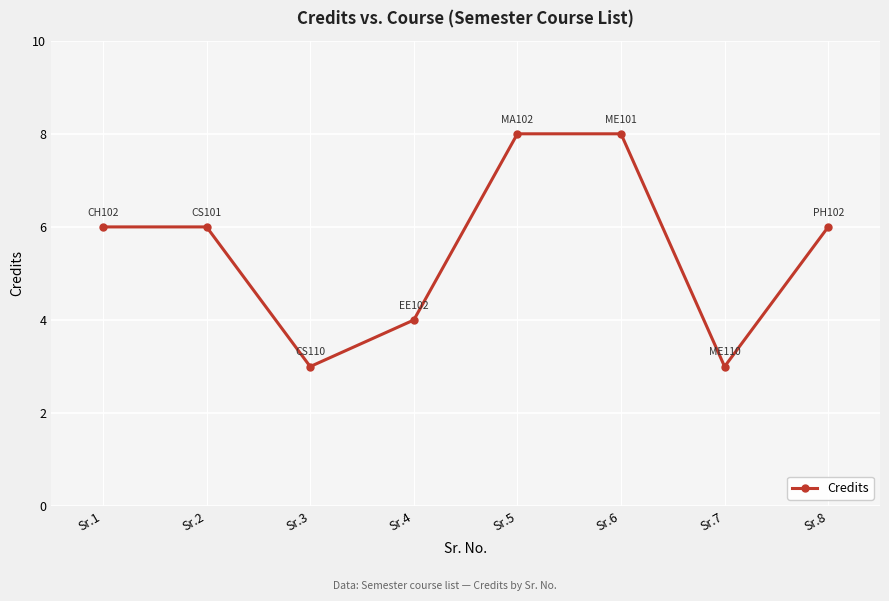

What is the difference between the maximum and second lowest values?

5